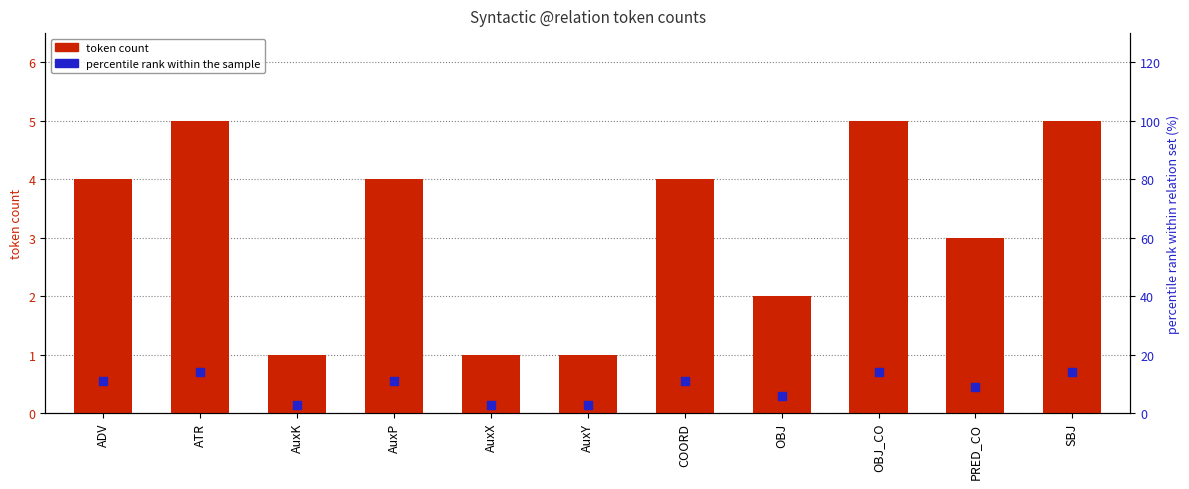

At which category is the sum across all series the highest?

ATR